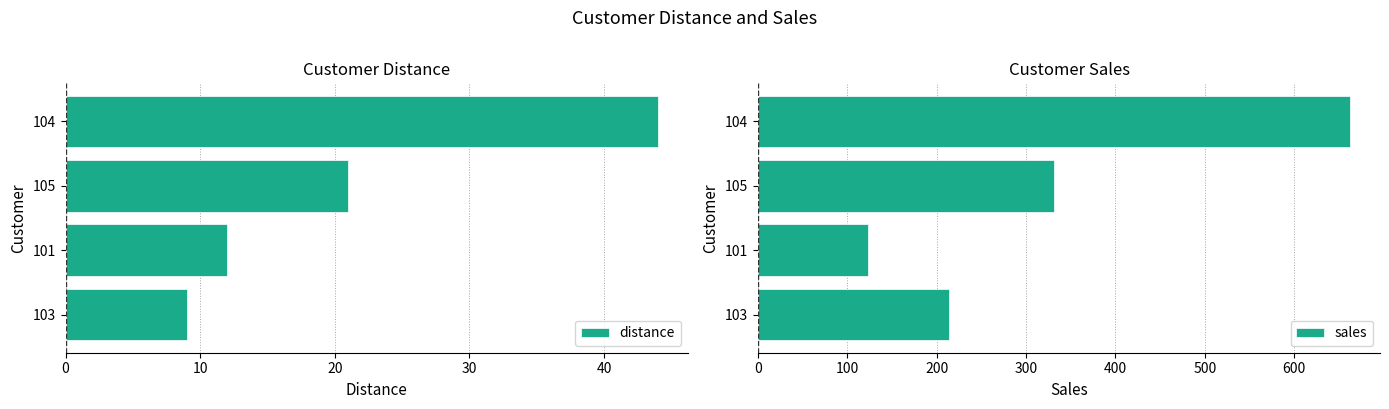

What is the value of the distance bar at the 3rd from the left?

21